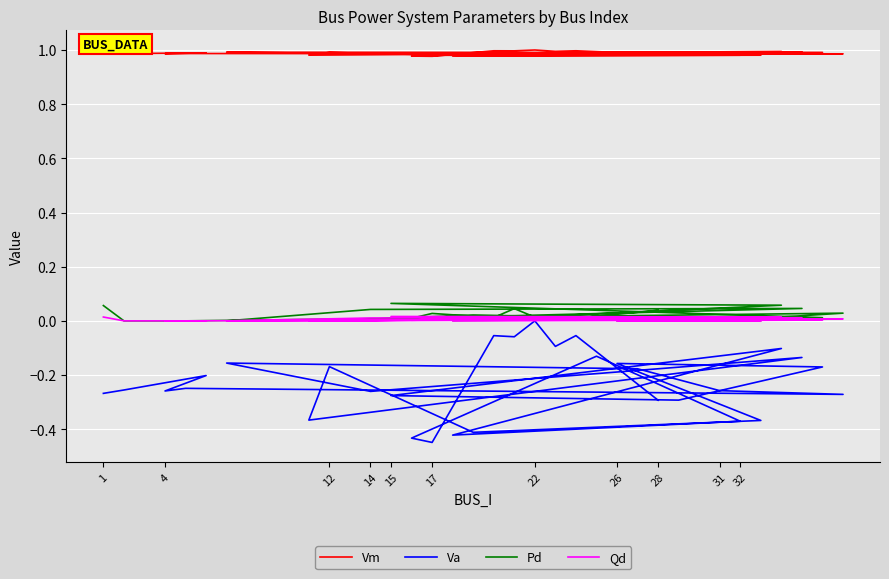

Where is Vm nearest to the value 0?

17